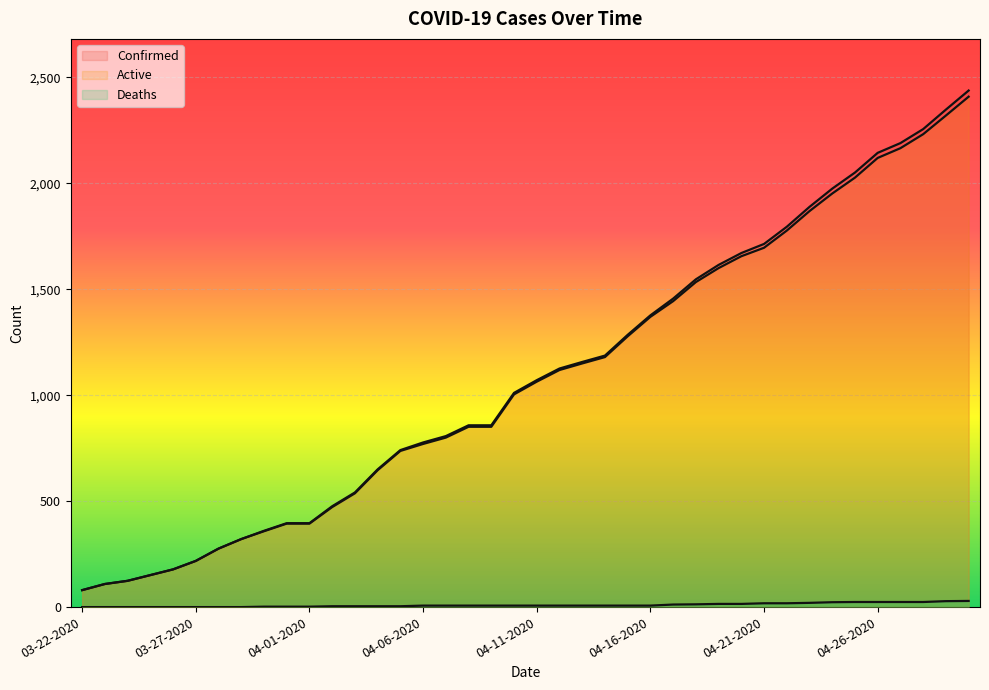

List the labels in order of Confirmed value, smallest first.

03-22-2020, 03-23-2020, 03-24-2020, 03-25-2020, 03-26-2020, 03-27-2020, 03-28-2020, 03-29-2020, 03-30-2020, 03-31-2020, 04-01-2020, 04-02-2020, 04-03-2020, 04-04-2020, 04-05-2020, 04-06-2020, 04-07-2020, 04-08-2020, 04-09-2020, 04-10-2020, 04-11-2020, 04-12-2020, 04-13-2020, 04-14-2020, 04-15-2020, 04-16-2020, 04-17-2020, 04-18-2020, 04-19-2020, 04-20-2020, 04-21-2020, 04-22-2020, 04-23-2020, 04-24-2020, 04-25-2020, 04-26-2020, 04-27-2020, 04-28-2020, 04-29-2020, 04-30-2020